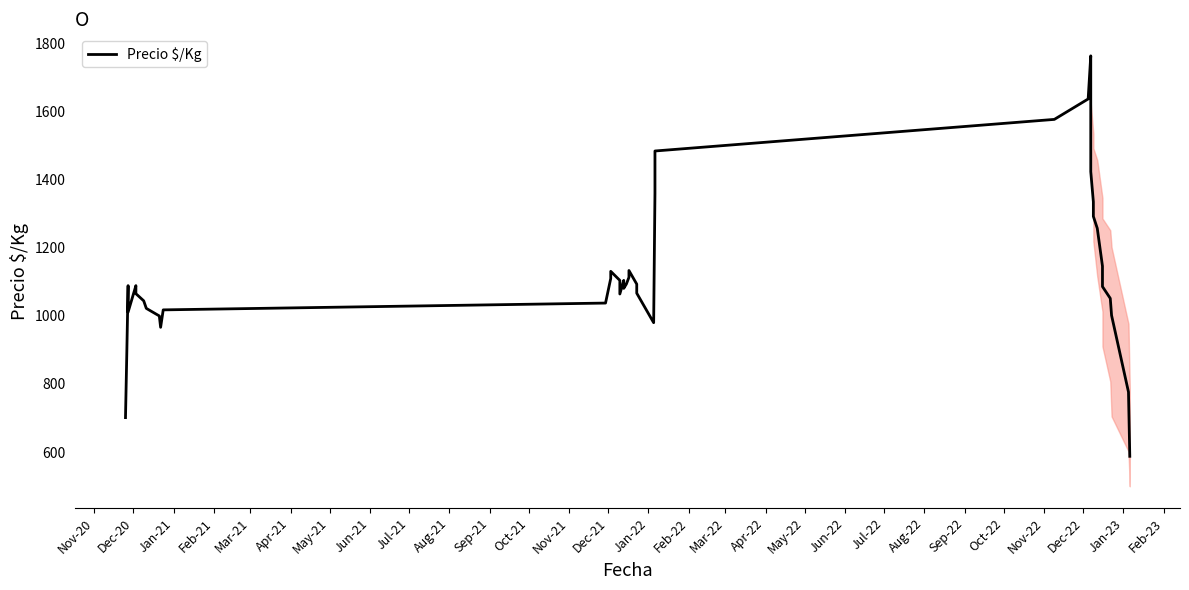

What is the label of the 12th point from the left?

Oct-21